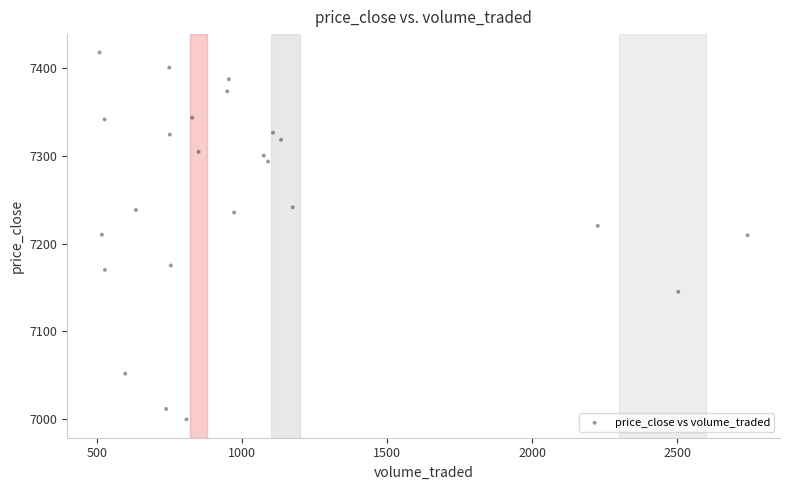

What is the range of X values (max minus min)?

2234.6